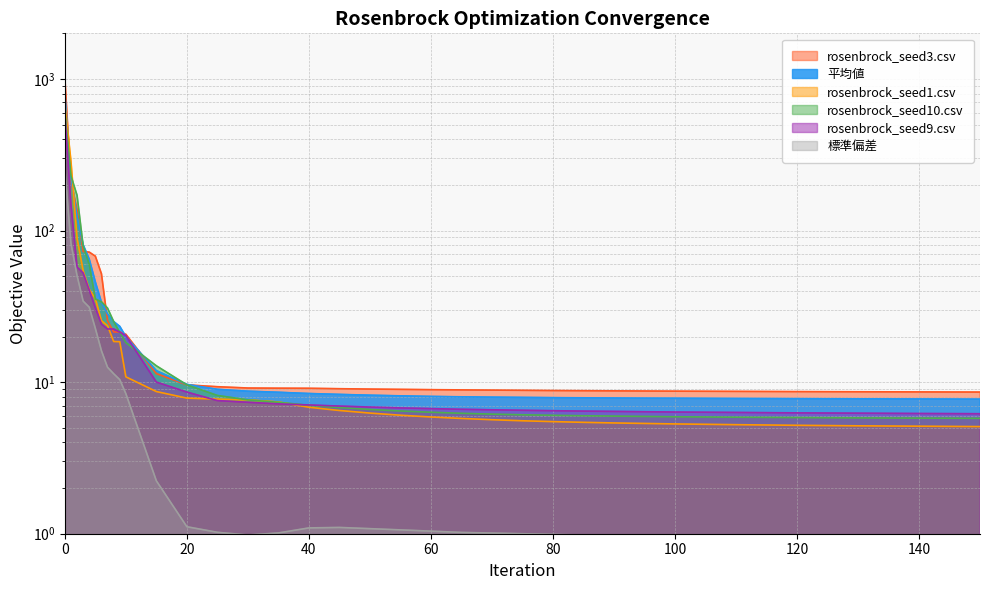

What is the difference between the maximum and minimum values in the 平均値 series?

805.9